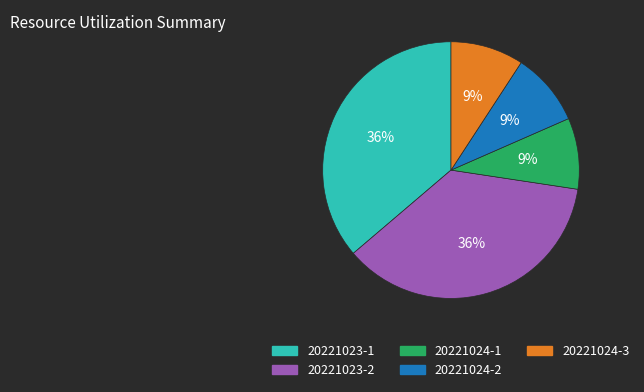

Between 20221024-1 and 20221023-1, which is larger?

20221023-1